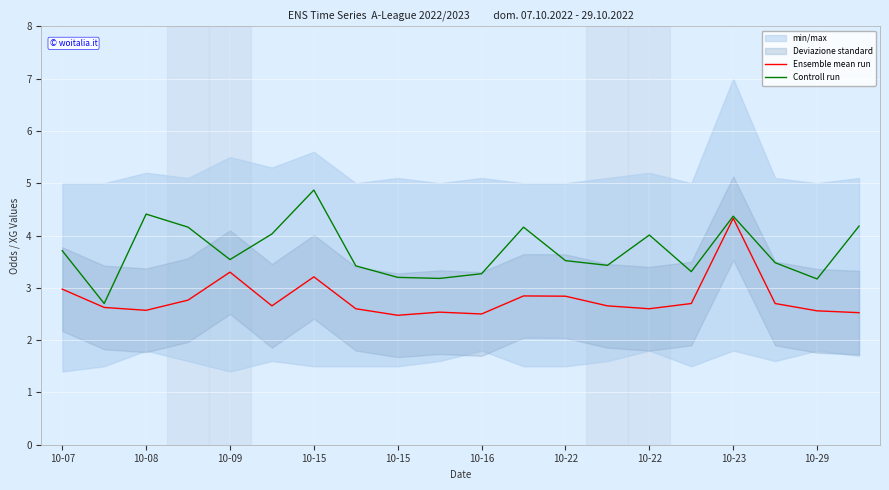

Rank the series by their average value, from highest to lowest.

Controll run, Ensemble mean run